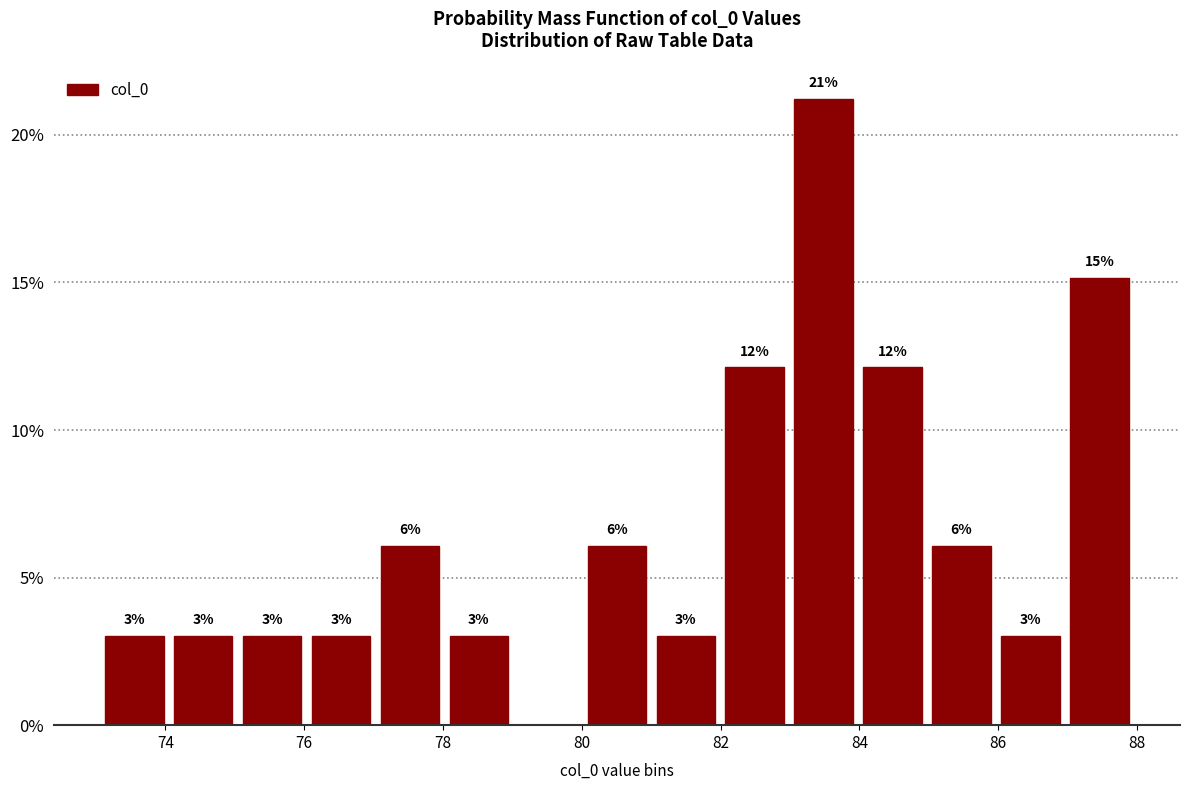

Over which range of the x-axis is the bar tallest?

83 to 84